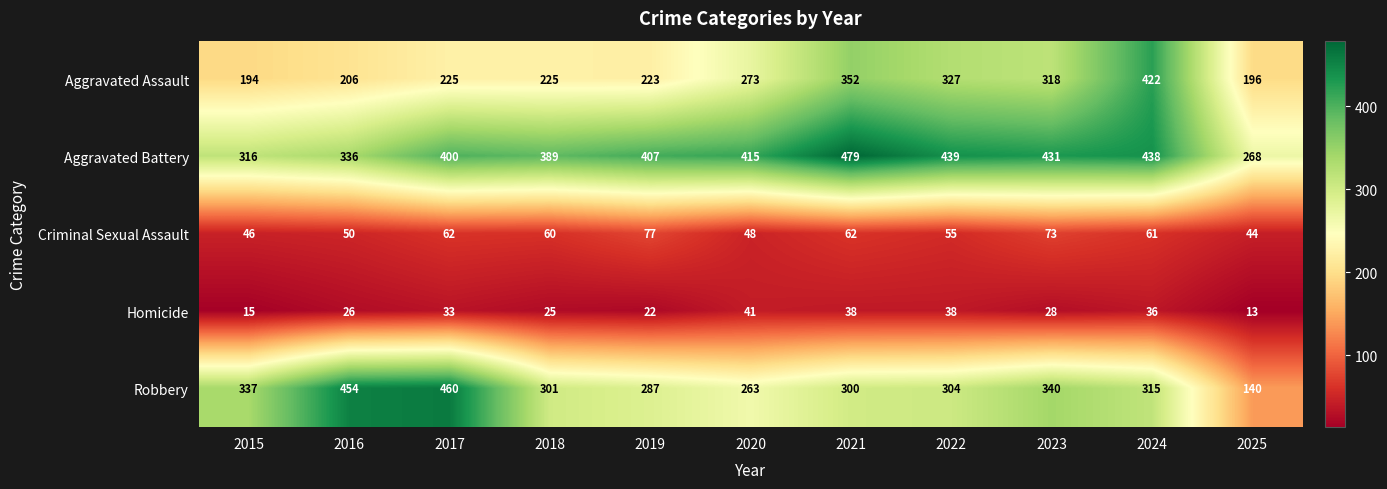

The value of Criminal Sexual Assault at 2018 is 60. True or false?

True